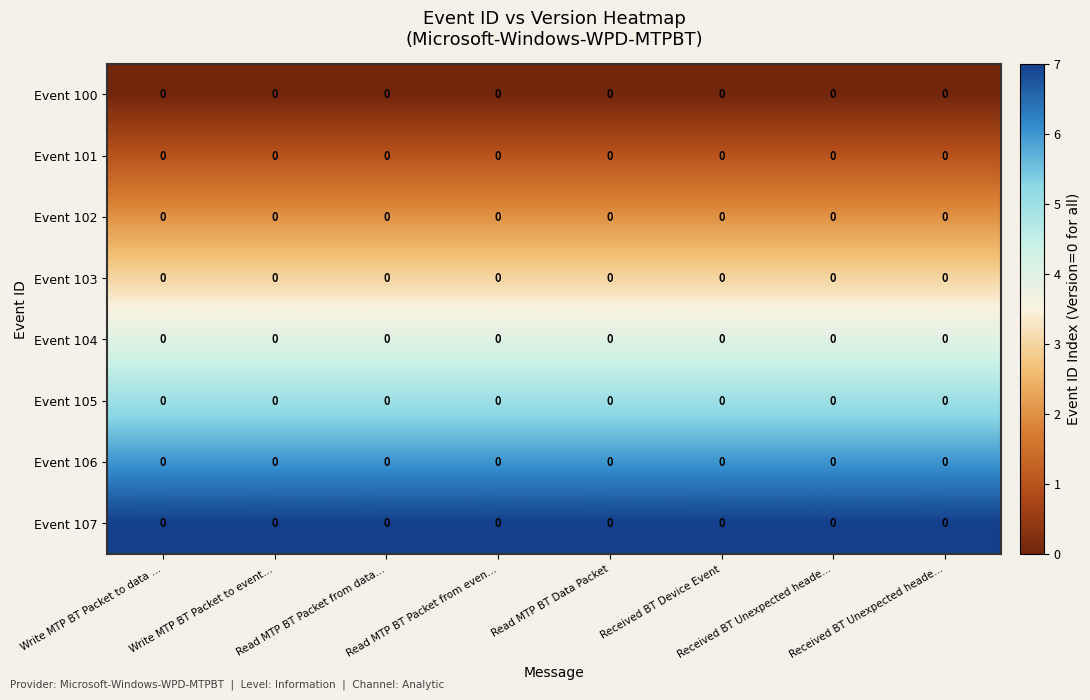

True or false: Event 107 has a value of 3 at Received BT Unexpected heade….

False